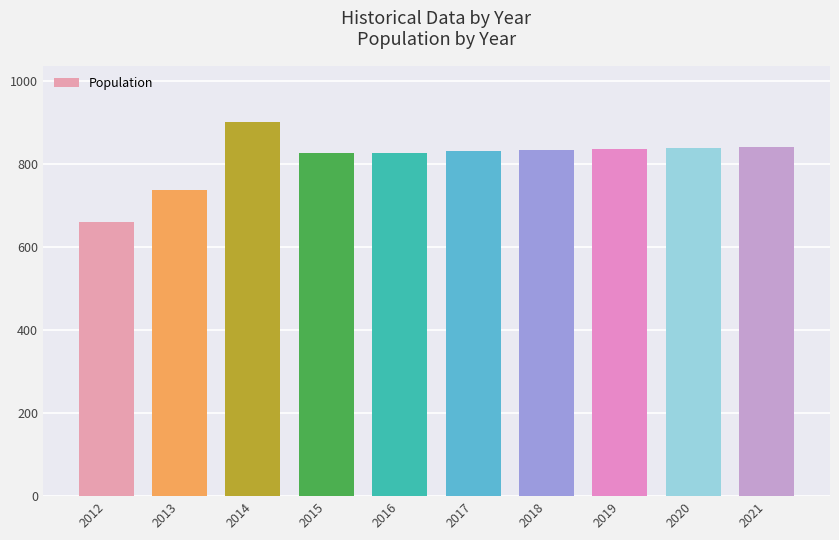

How many data points are less than 834?

5